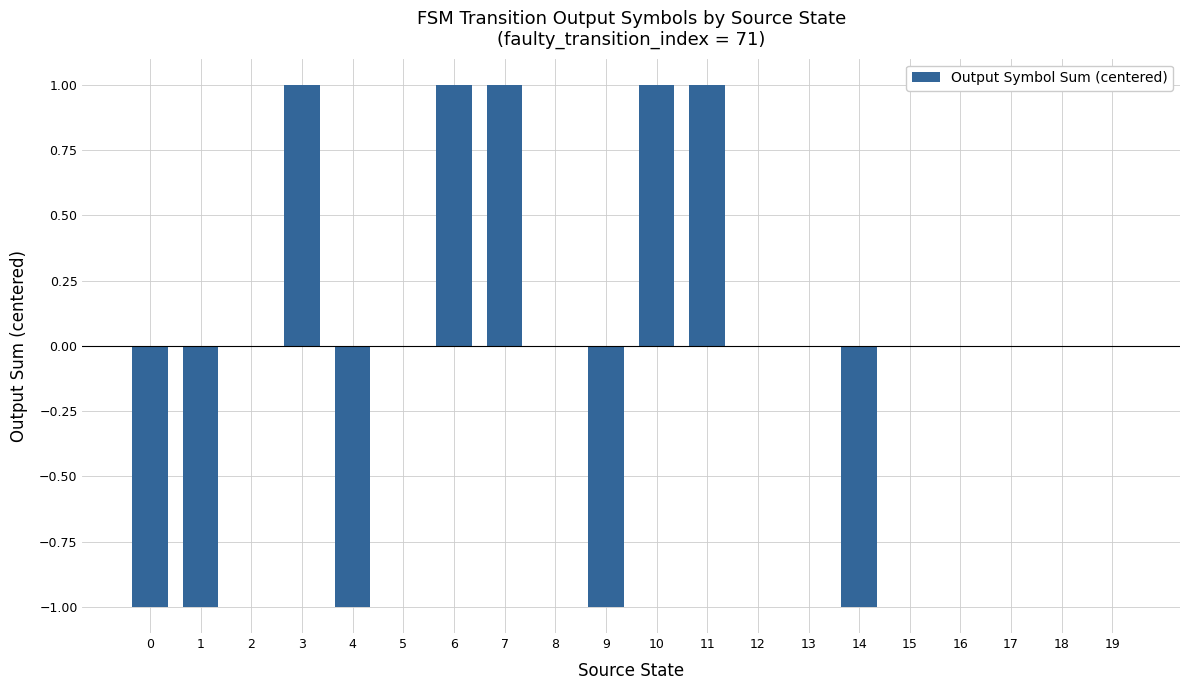

The chart shows a value of 0 at 8. True or false?

True